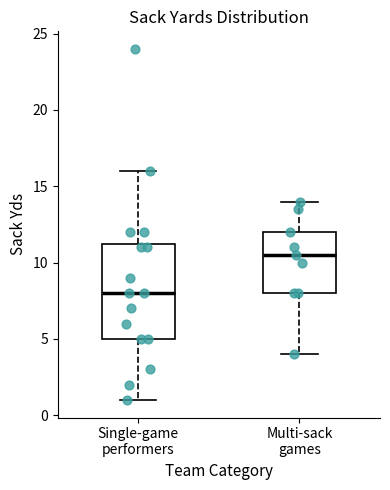

Where does the upper whisker of the box for Single-game performers end on the y-axis? The values are not printed on the chart, so give them approximately, as read against the axis.

16.0